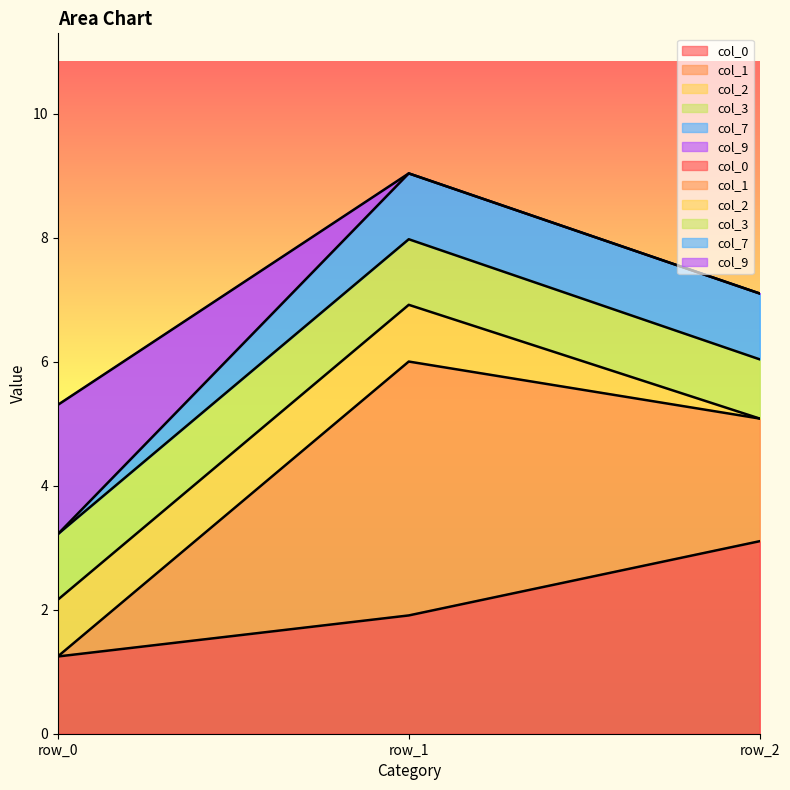

Reading right to left, list all the values displayed in this chart.

col_0: row_2=3.1	row_1=1.9	row_0=1.2
col_1: row_2=7.1	row_1=9.0	row_0=5.3
col_7: row_2=5.1	row_1=6.0	row_0=1.2
col_9: row_2=5.1	row_1=6.0	row_0=1.2